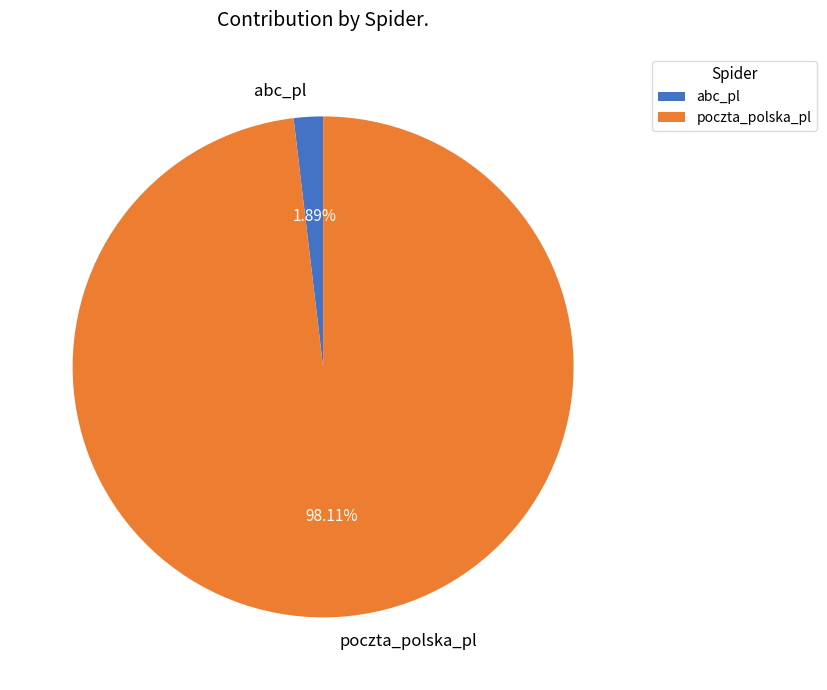

To the nearest percent, what portion does abc_pl represent?

2%